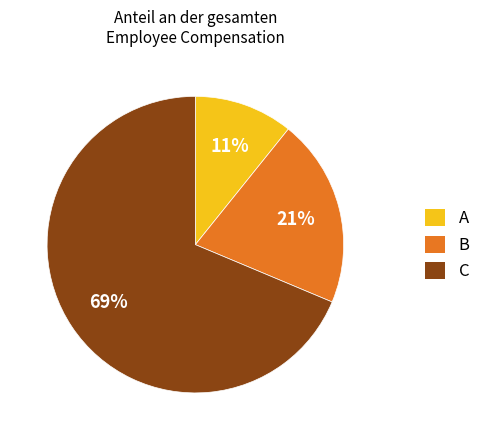

The B slice represents 21% of the pie. True or false?

True